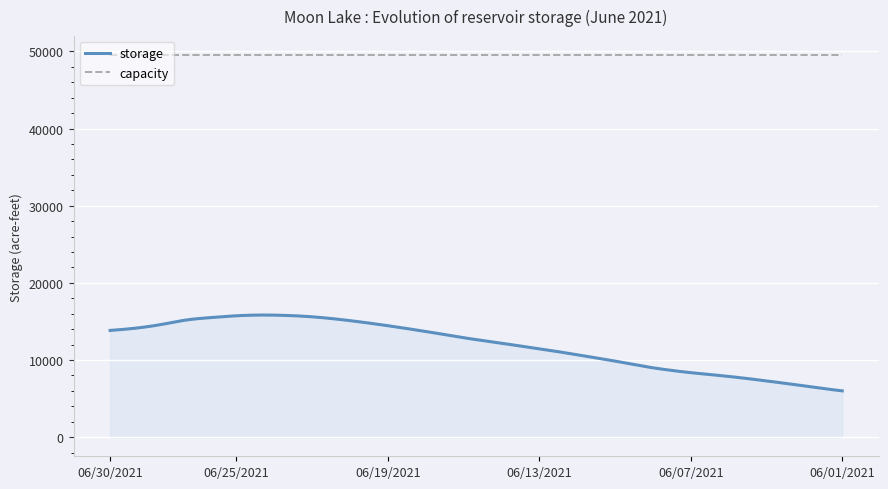

Which series has the largest range (max minus min)?

storage